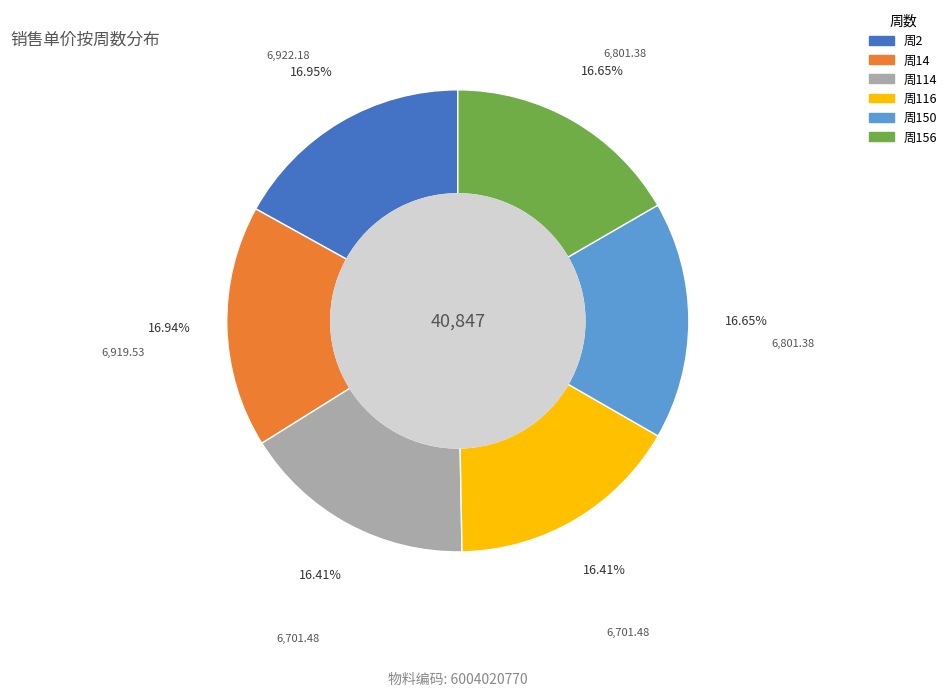

Is there any slice that represents more than half of the pie?

No